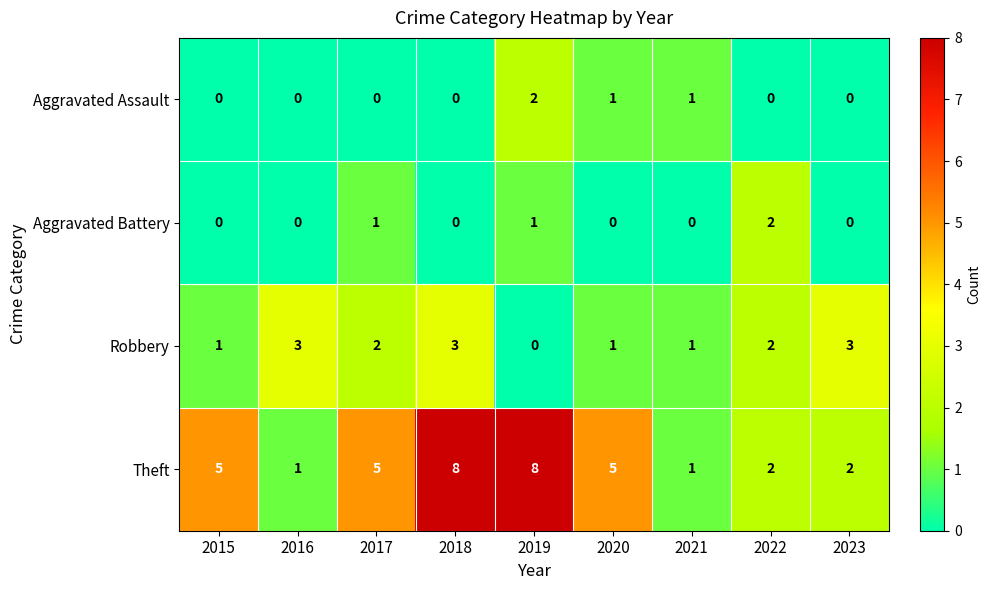

What is the maximum value shown in the chart?

8